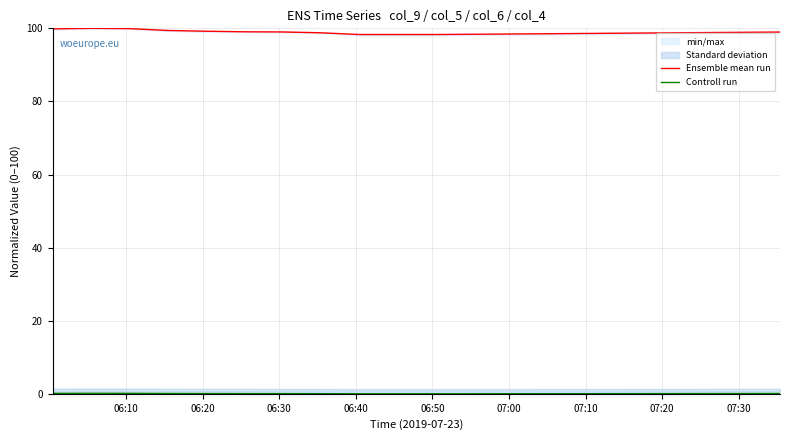

At how many categories does at least one series exceed 1?

20